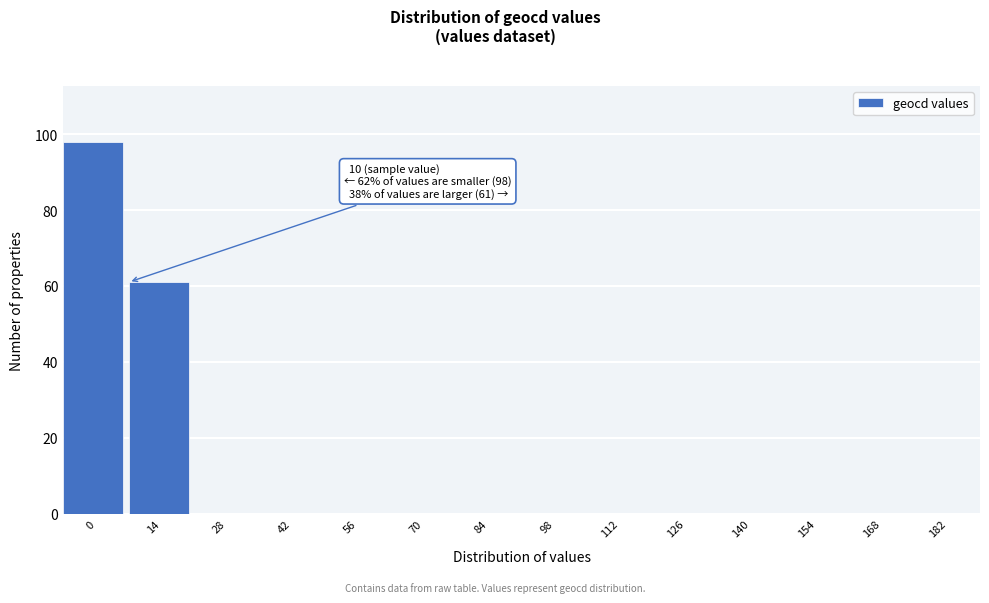

Reading left to right, list all the values displayed in this chart.

0=98	14=61	28=0	42=0	56=0	70=0	84=0	98=0	112=0	126=0	140=0	154=0	168=0	182=0